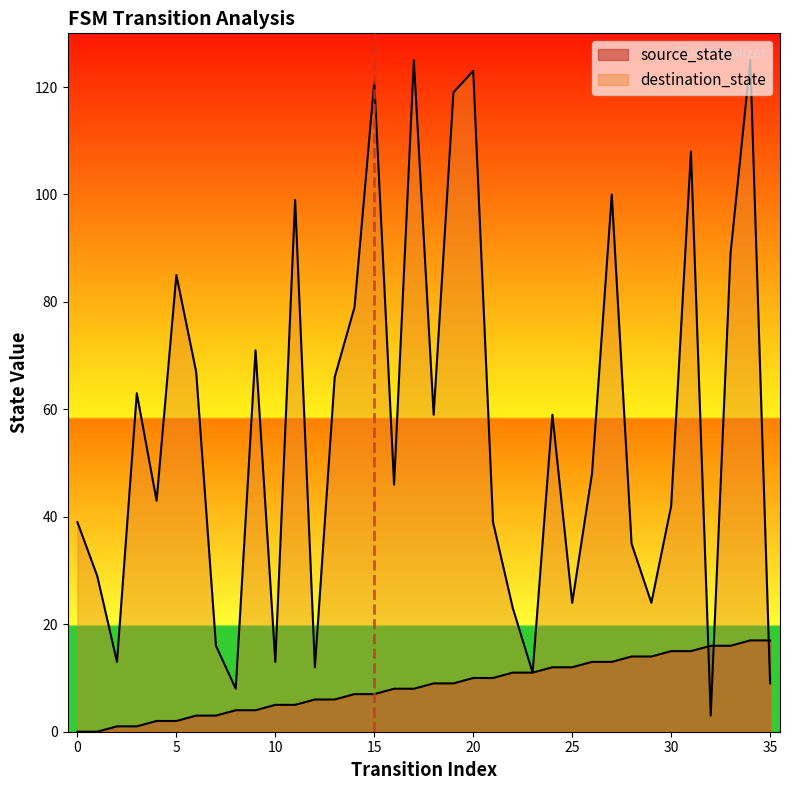

Reading left to right, what are all the values shown in this chart?

source_state: 0	0	1	1	2	2	3	3	4	4	5	5	6	6	7	7	8	8	9	9	10	10	11	11	12	12	13	13	14	14	15	15	16	16	17	17
destination_state: 39	29	13	63	43	85	67	16	8	71	13	99	12	66	79	121	46	125	59	119	123	39	23	11	59	24	48	100	35	24	42	108	3	89	125	9